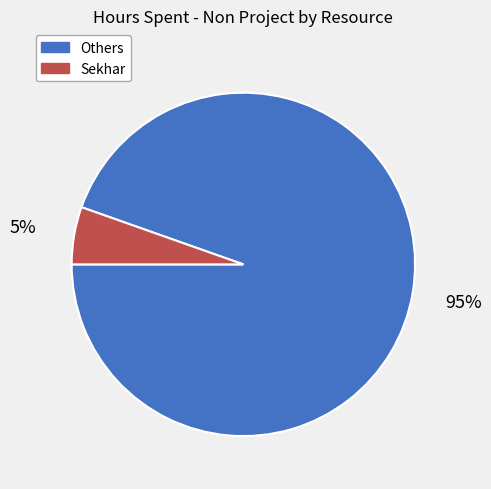

Is there a majority slice in this chart?

Yes